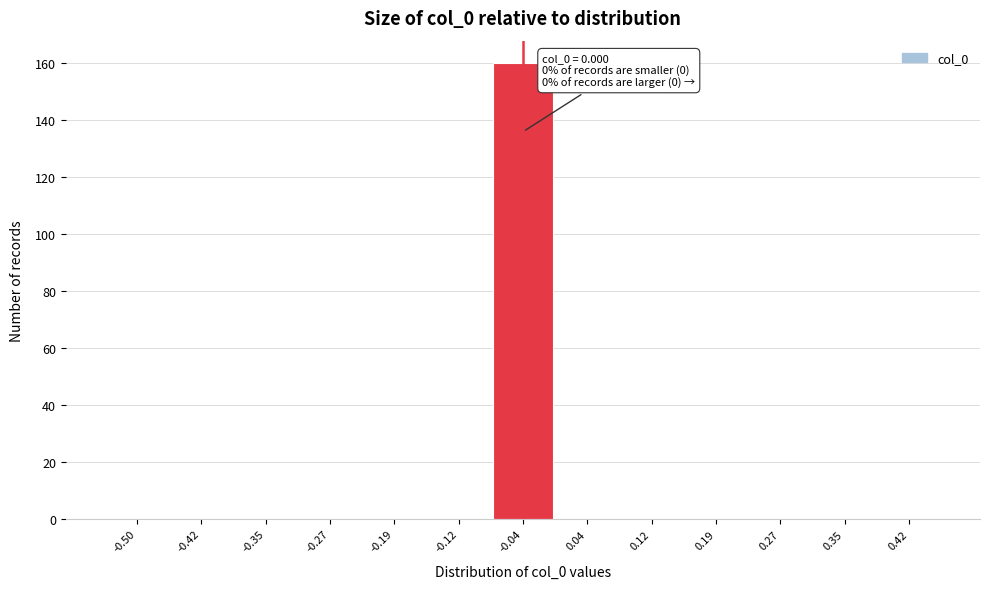

Reading right to left, list all the values displayed in this chart.

0.42=0	0.35=0	0.27=0	0.19=0	0.12=0	0.04=0	-0.04=160	-0.12=0	-0.19=0	-0.27=0	-0.35=0	-0.42=0	-0.50=0